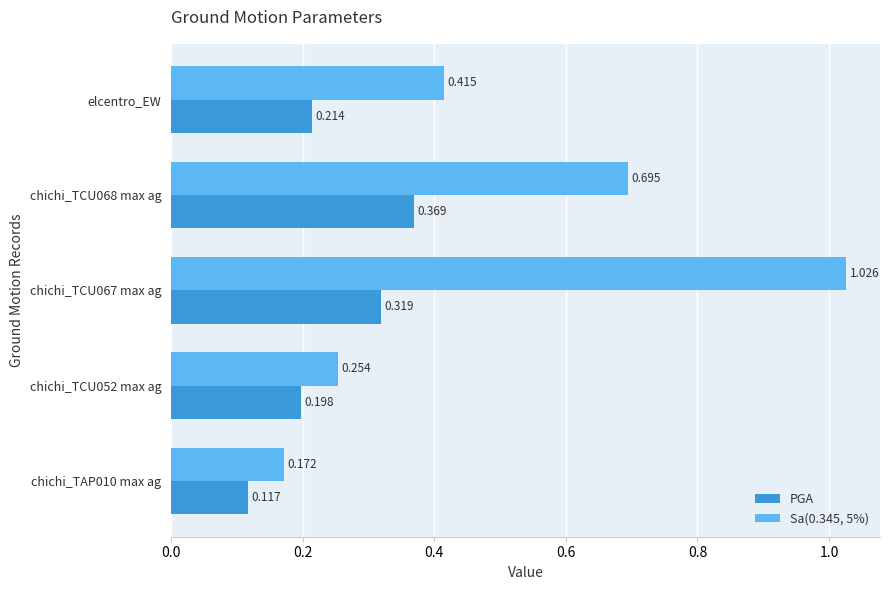

List the labels in order of PGA value, largest first.

chichi_TCU068 max ag, chichi_TCU067 max ag, elcentro_EW, chichi_TCU052 max ag, chichi_TAP010 max ag